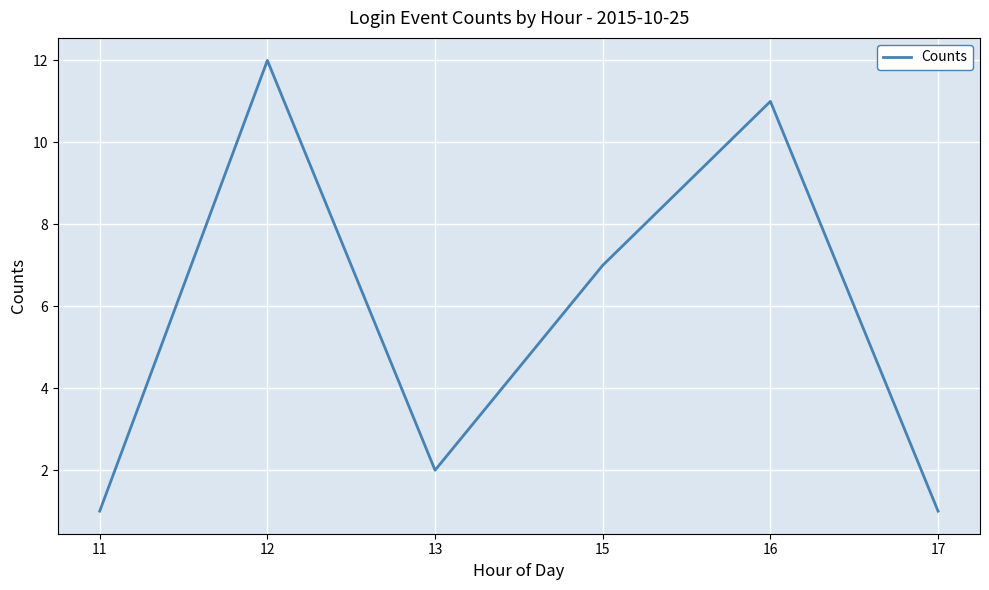

True or false: the data shows 11 at 16.

True